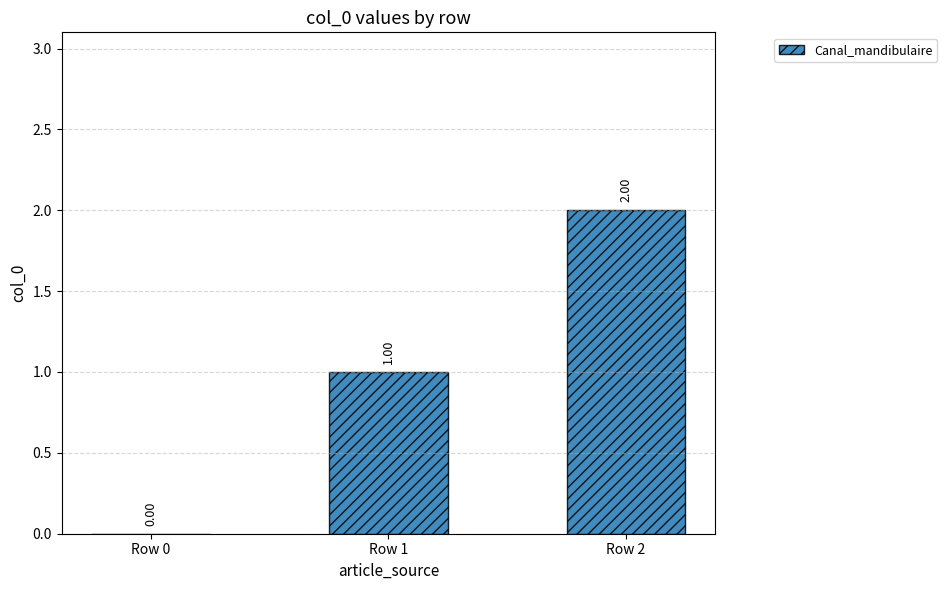

Between Row 1 and Row 2, which is larger?

Row 2